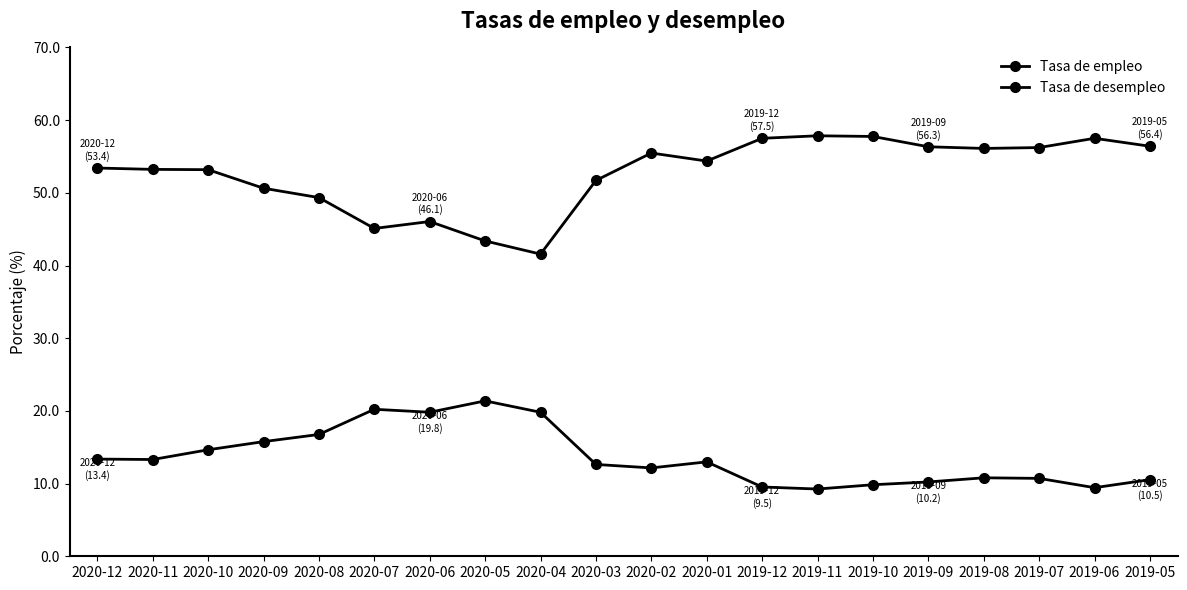

How many distinct data groups are displayed?

2